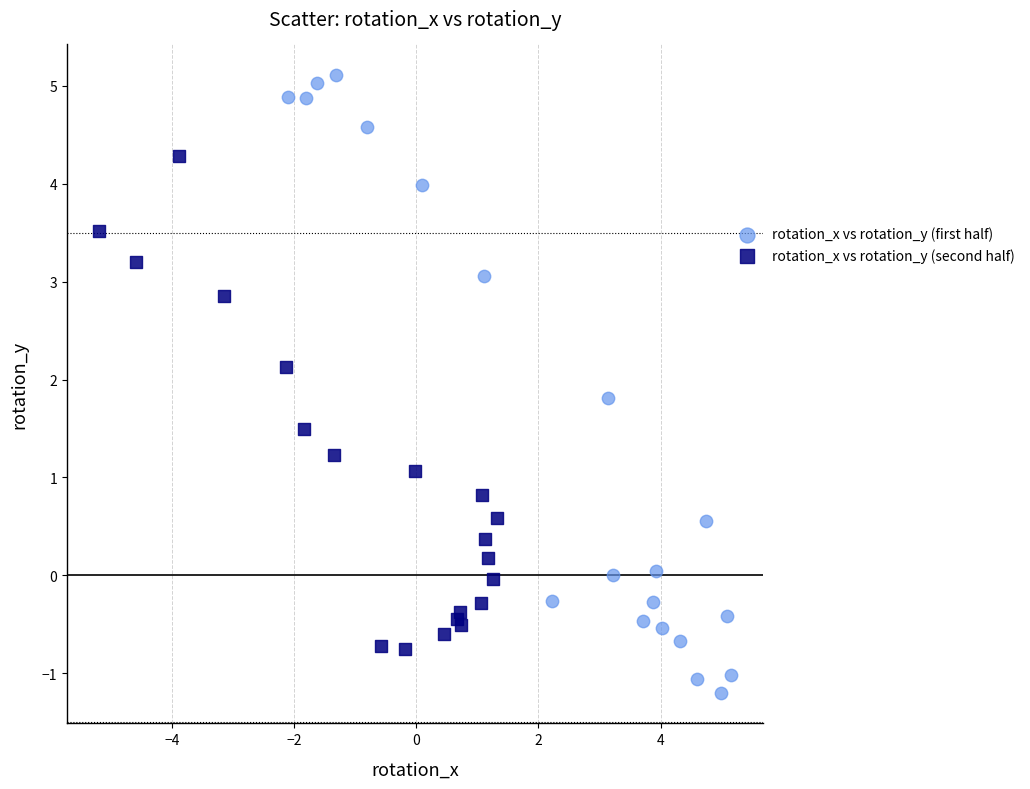

Which series has the widest spread of Y values?

rotation_x vs rotation_y (first half)